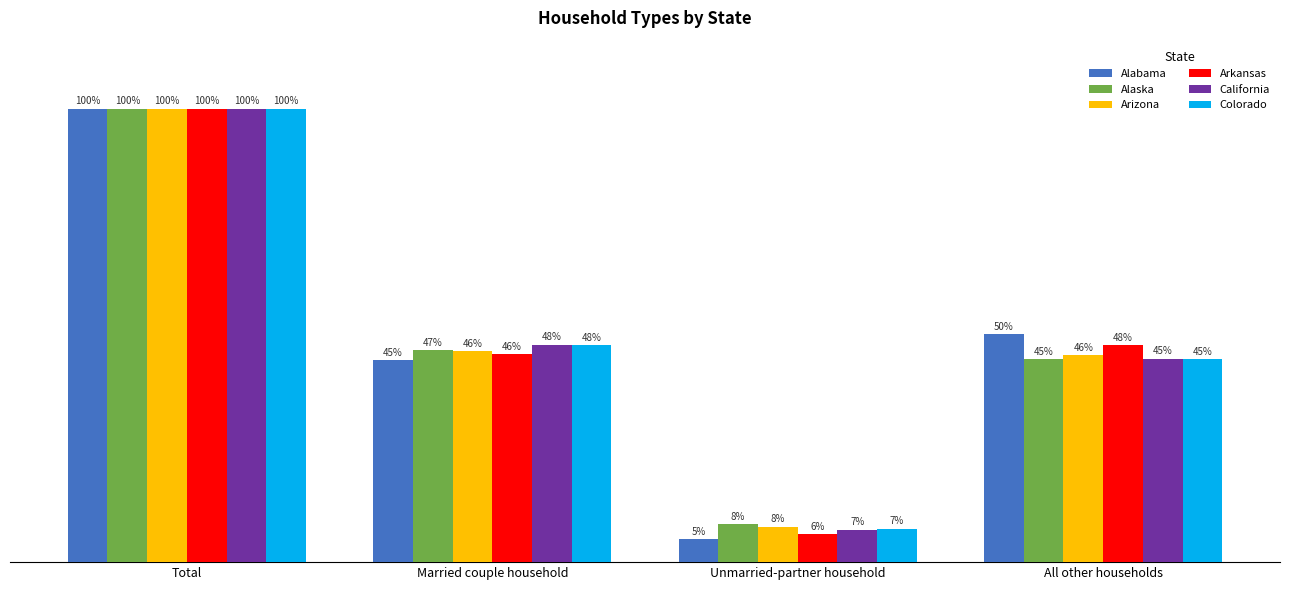

The value of Alabama at All other households is 87.8. True or false?

False